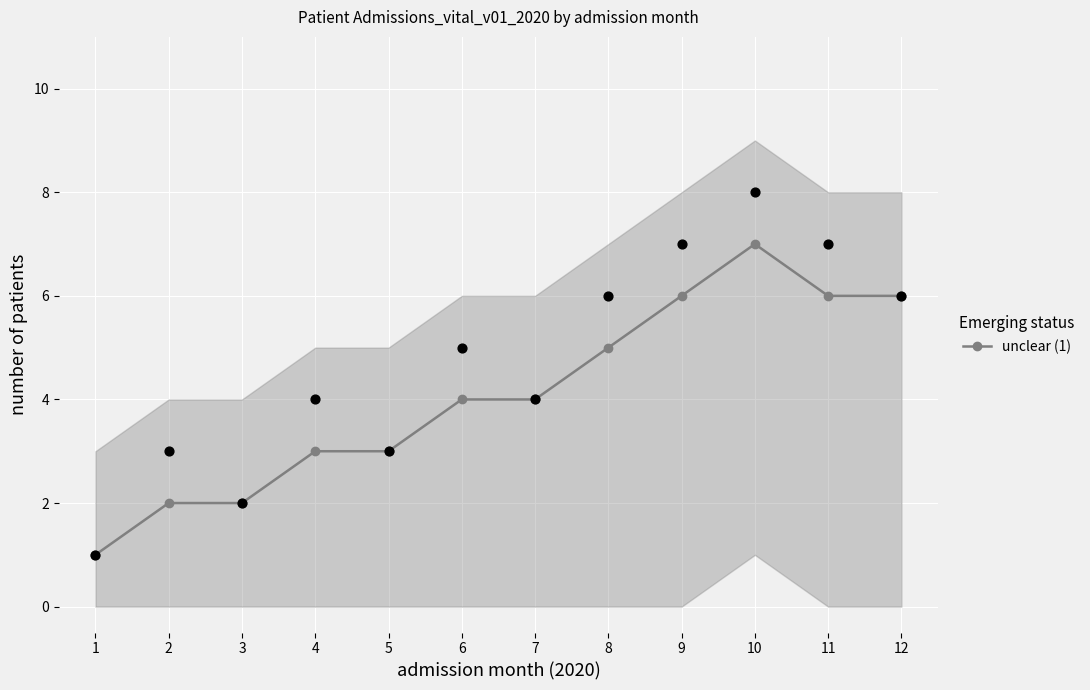

Between 8 and 1, which is larger?

8